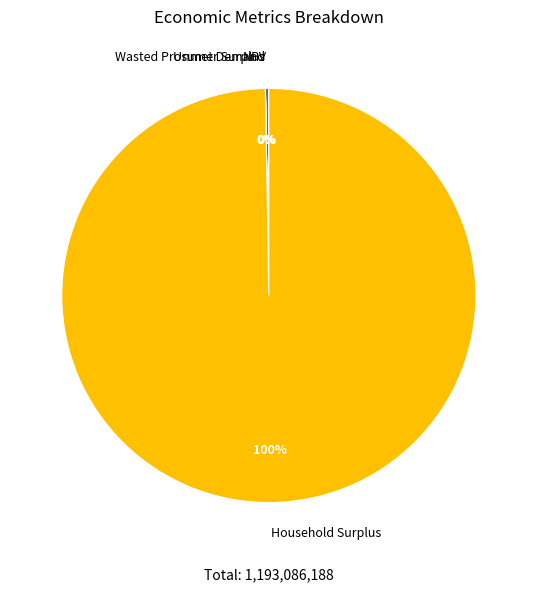

The Household Surplus slice represents 100% of the pie. True or false?

True